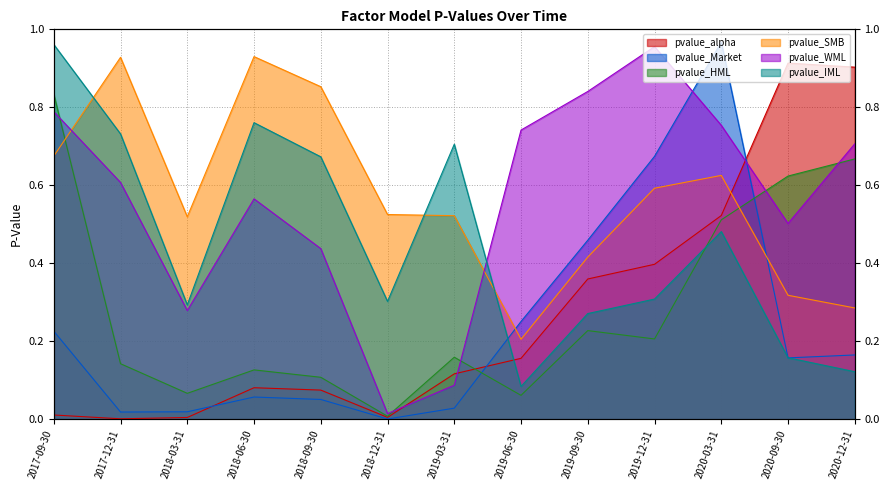

True or false: pvalue_IML and pvalue_alpha cross at least once.

True